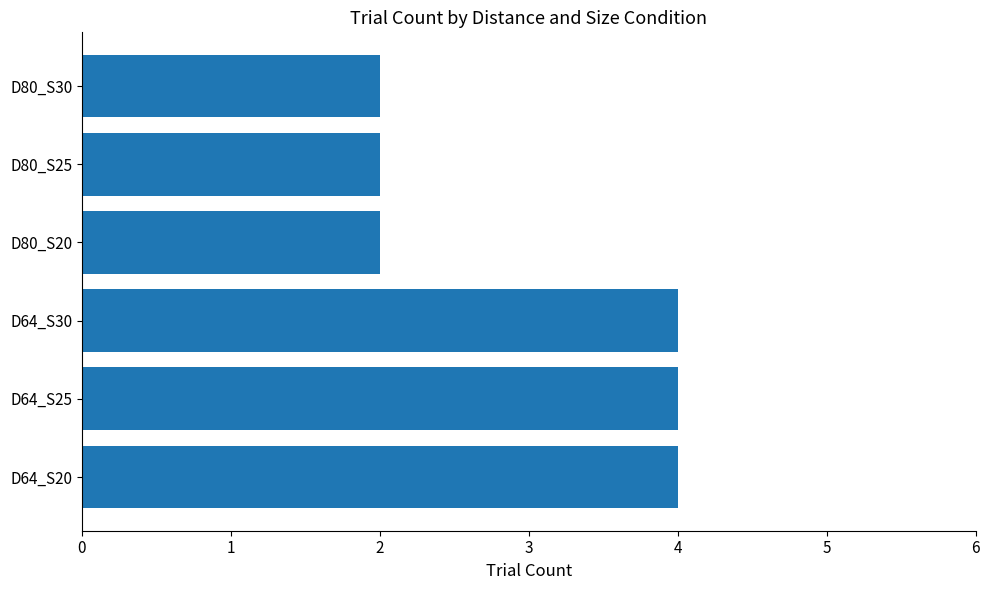

What is the average value?

3